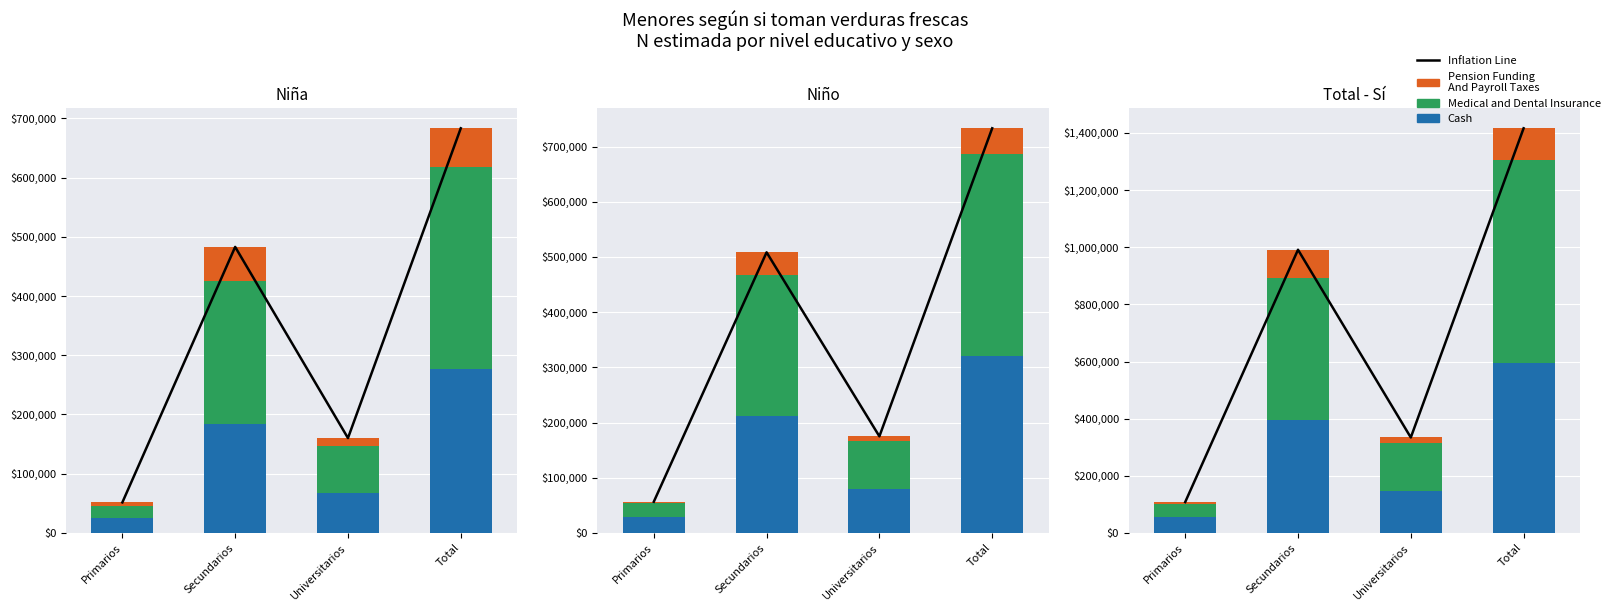

The Cash series shows 395550 at Secundarios. True or false?

True